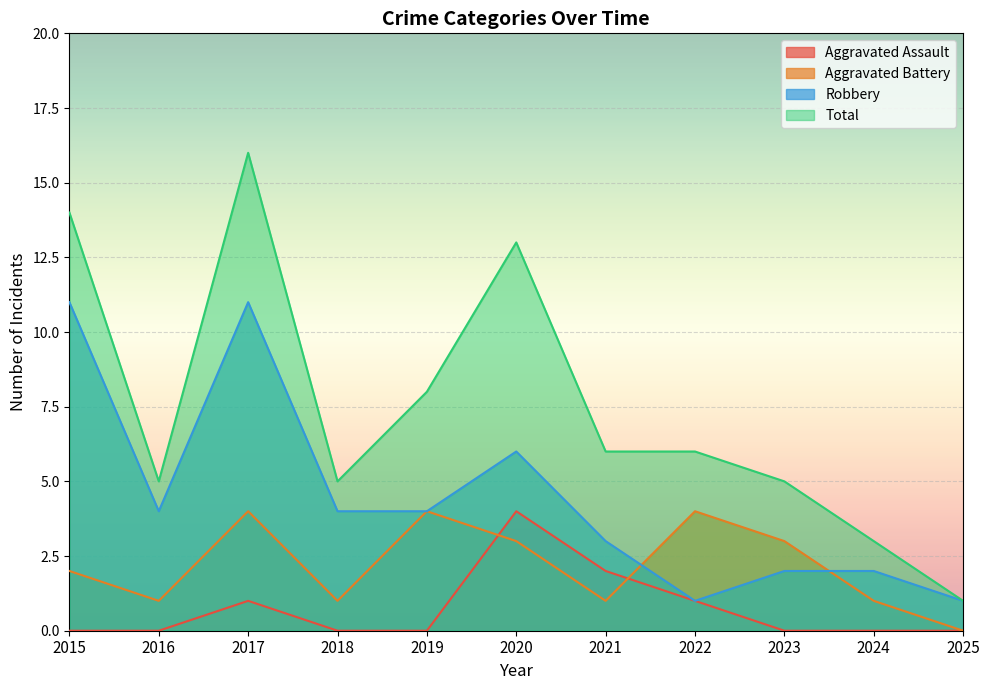

What are all the series names shown in the legend?

Aggravated Assault, Aggravated Battery, Robbery, Total